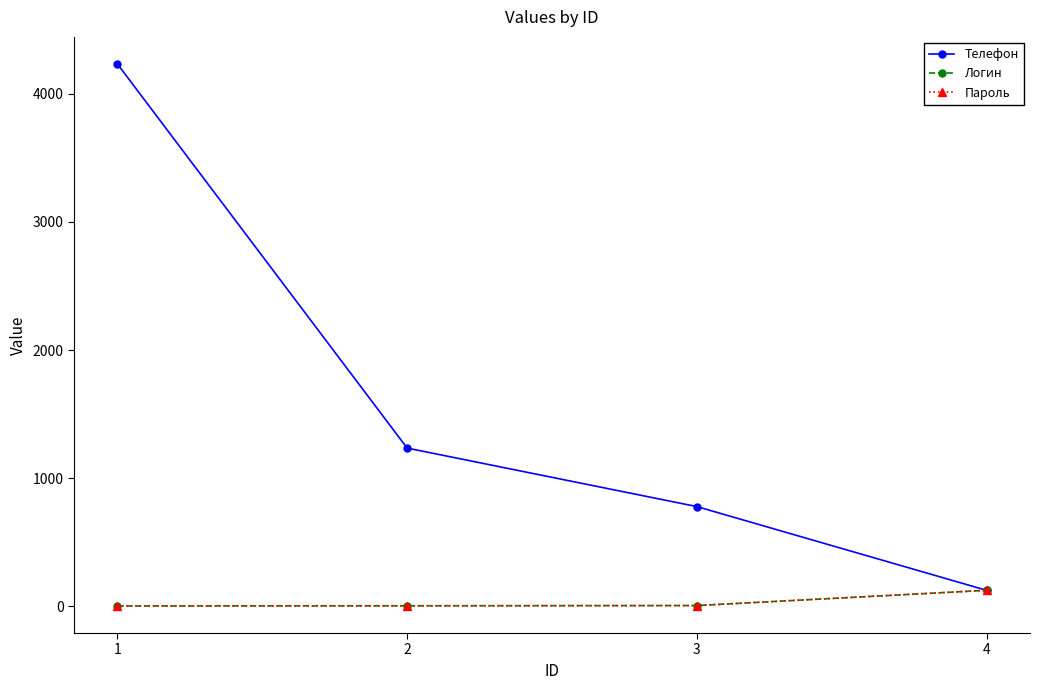

The Телефон series shows 276 at 3. True or false?

False